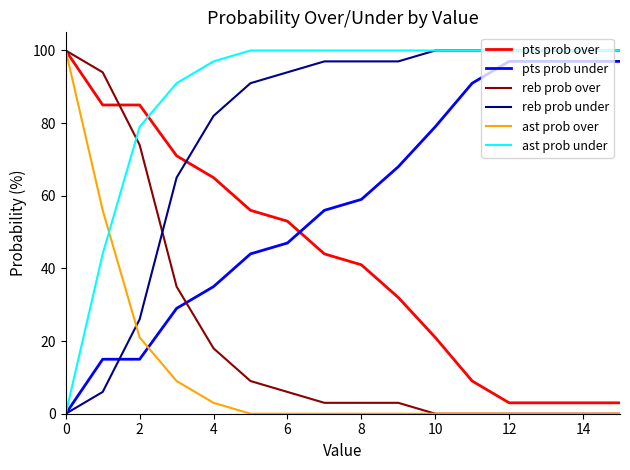

True or false: ast prob under and ast prob over cross at least once.

True